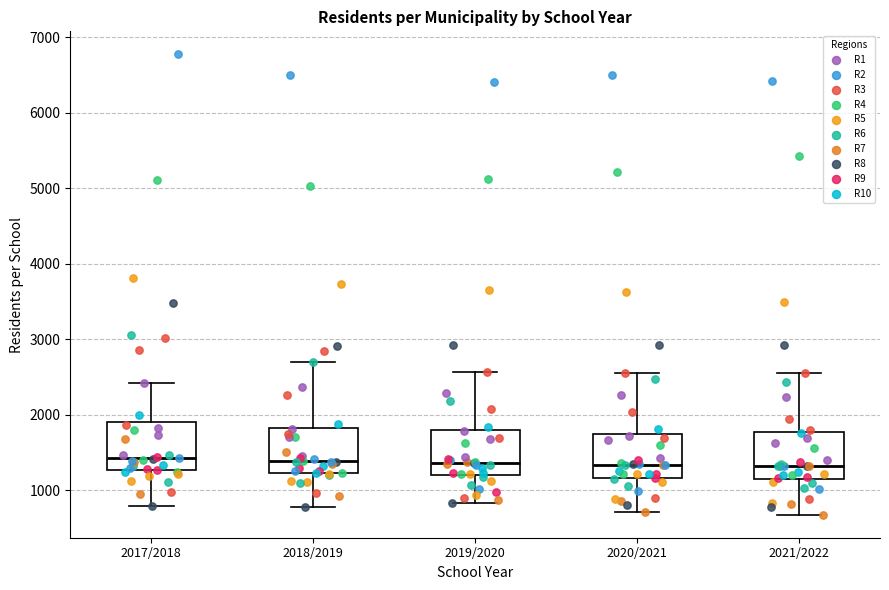

Reading left to right, read every box against the y-axis: the position of its median line, the range the box covers, and the ends of its whiskers. The values are not printed on the chart, so give them approximately, as read against the axis.

2017/2018: median 1400, box 1300 to 1900, whiskers 800 to 2400
2018/2019: median 1400, box 1200 to 1800, whiskers 800 to 2700
2019/2020: median 1400, box 1200 to 1800, whiskers 800 to 2600
2020/2021: median 1300, box 1200 to 1700, whiskers 700 to 2600
2021/2022: median 1300, box 1200 to 1800, whiskers 700 to 2600